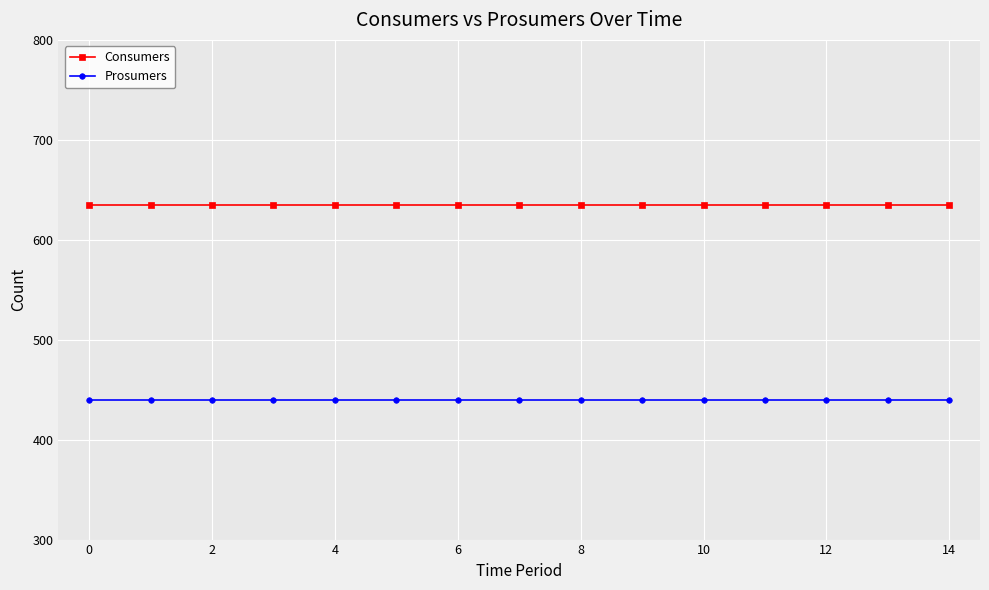

What is the average value of the Consumers series?

635